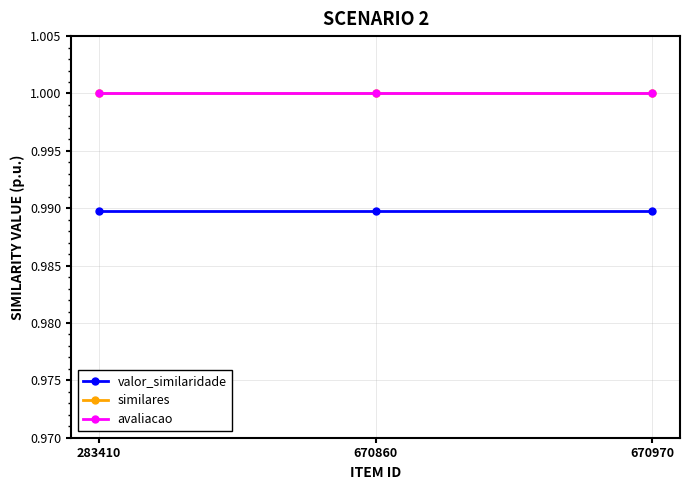

The value of similares at 670860 is 1.0. True or false?

True